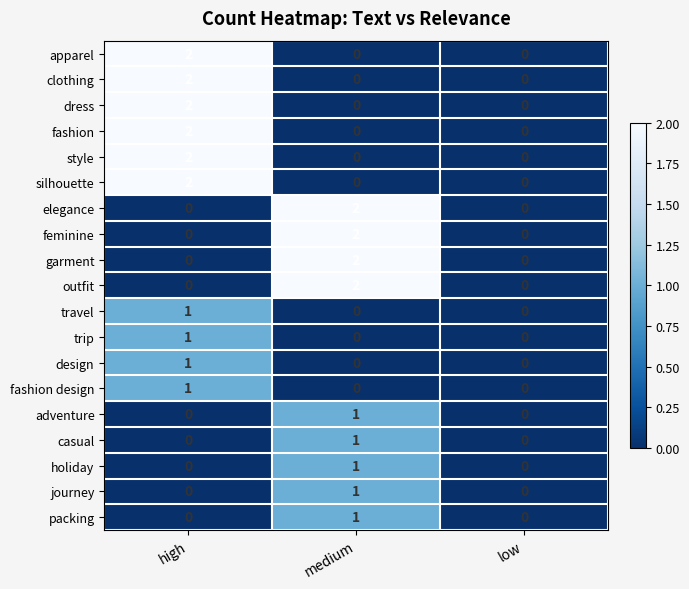

Count the trip values in the range 0 to 1.

3